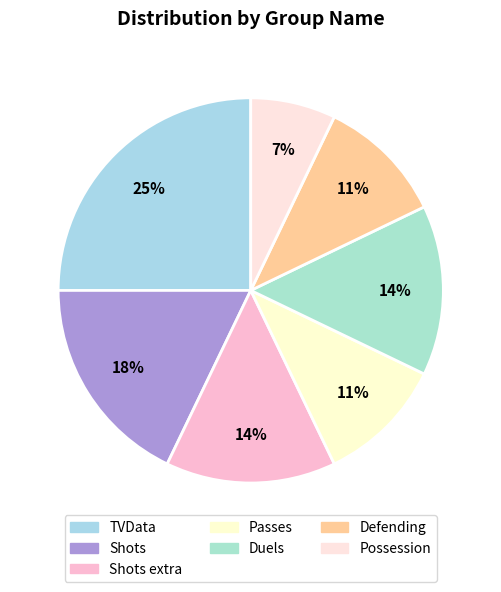

Count the number of slices in the pie.

7